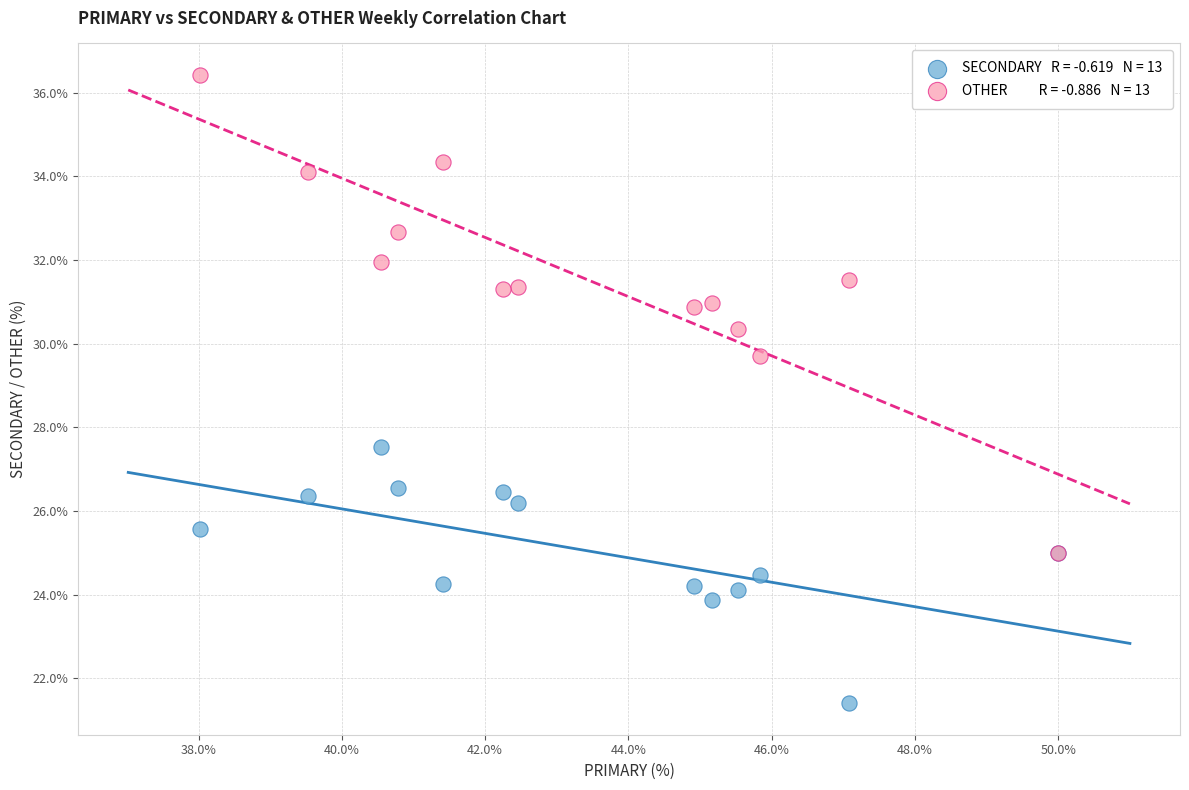

Across all series, what Y value is closest to 28?

27.5